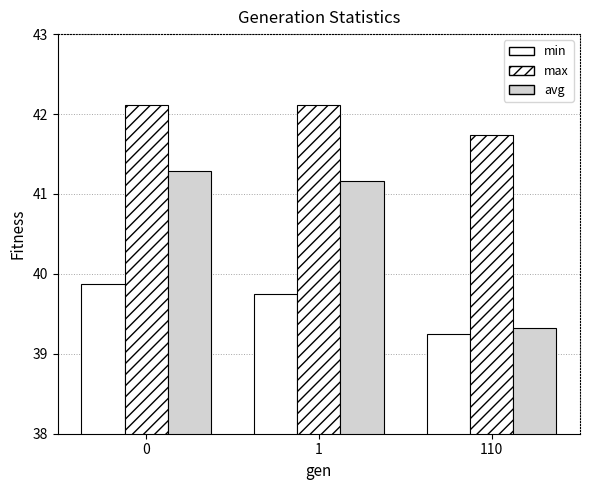

Which has a higher value, 110 or 1?

1